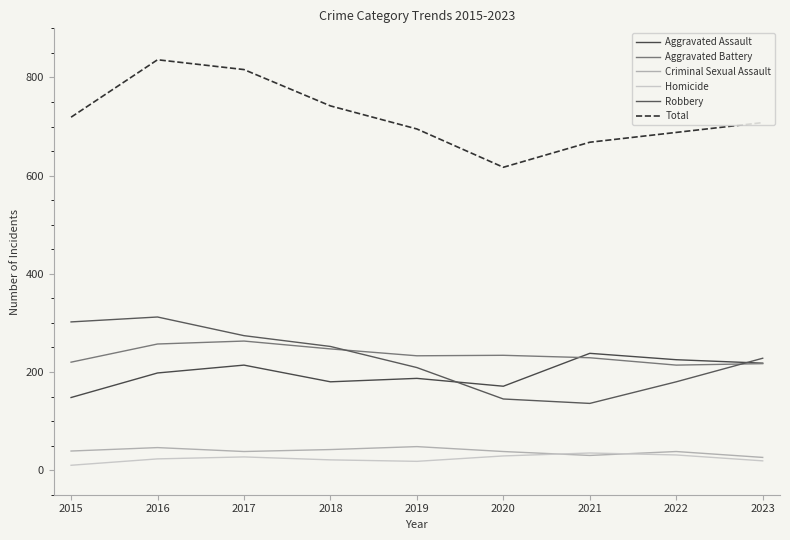

At which category does the chart reach its peak across all series?

2016